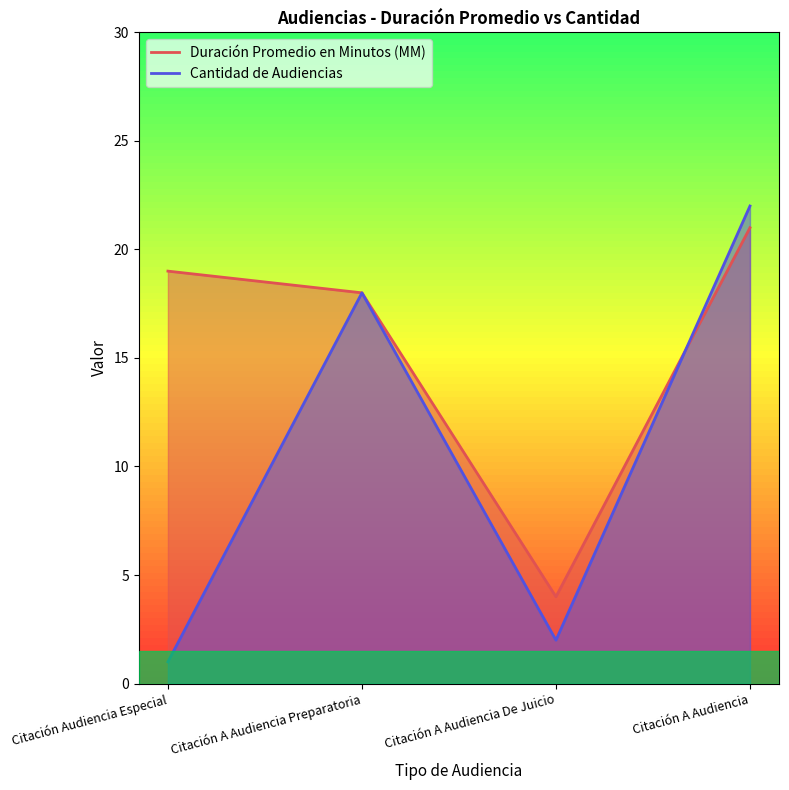

Rank the series by their maximum value, from lowest to highest.

Duración Promedio en Minutos (MM), Cantidad de Audiencias